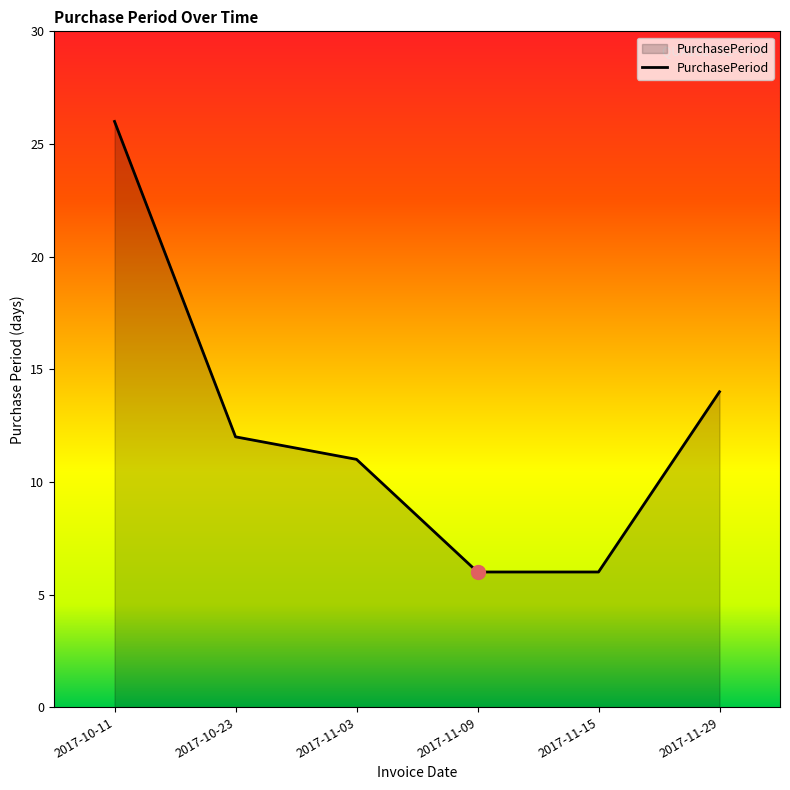

What is the difference between the second highest and second lowest values?

8